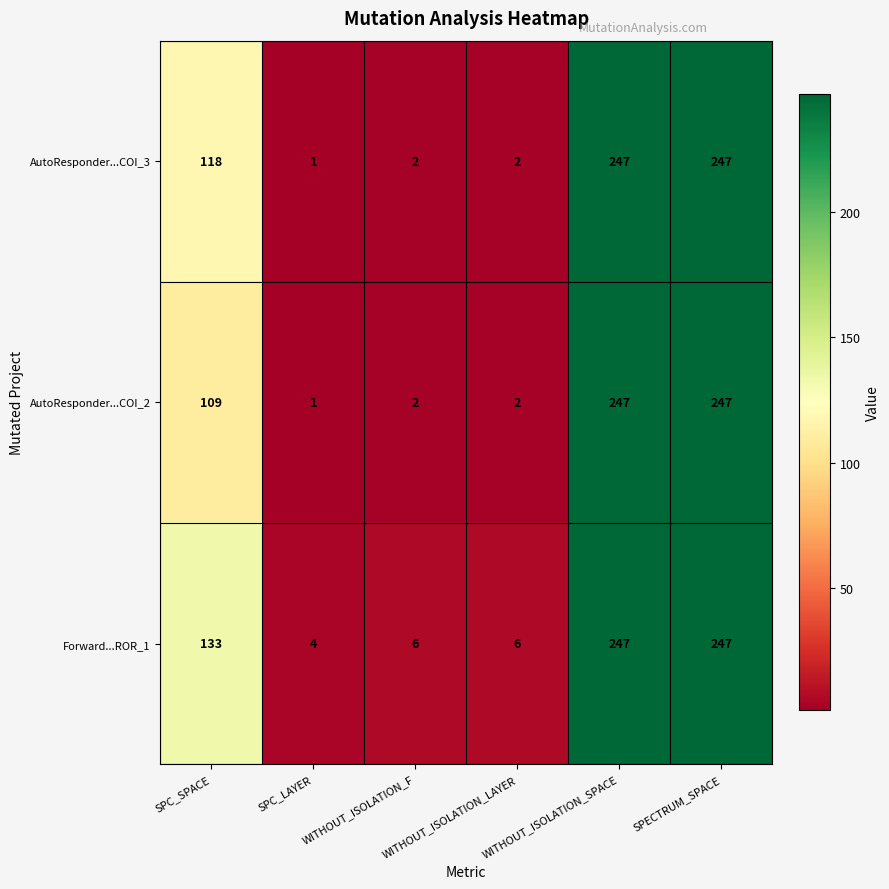

Which series has the largest total across all categories?

Forward...ROR_1